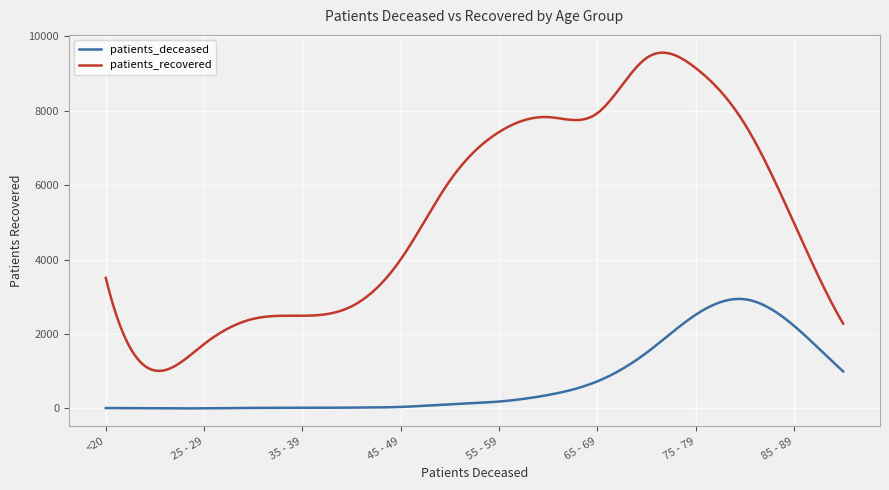

Which series has the largest total across all categories?

patients_recovered